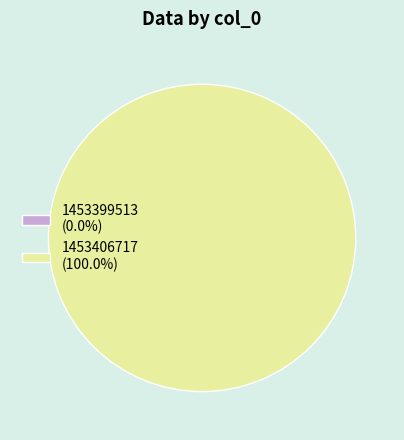

To the nearest percent, what is the difference between the largest and smallest slice percentages?

100%